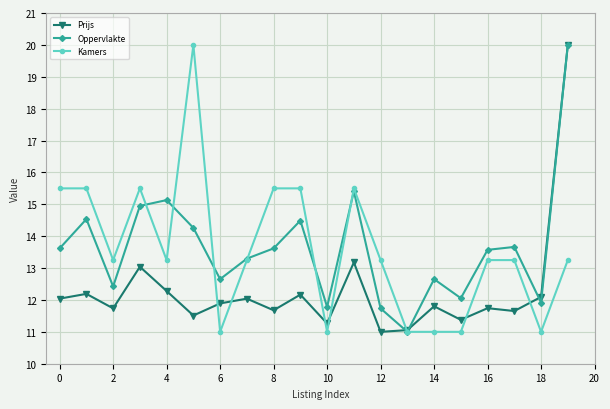

What is the minimum value for Prijs?

11.0